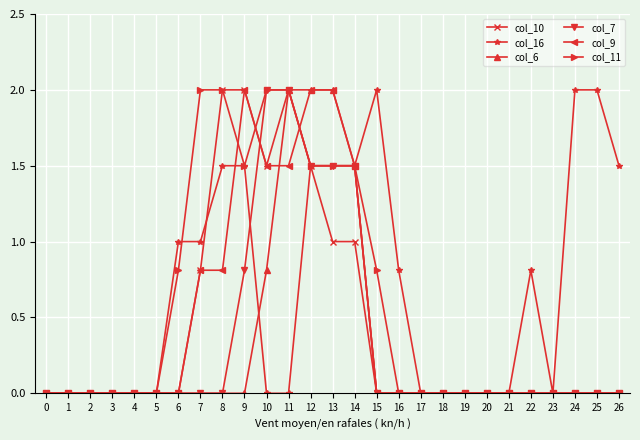

Is it true that col_9 equals 0.0 at 26?

True